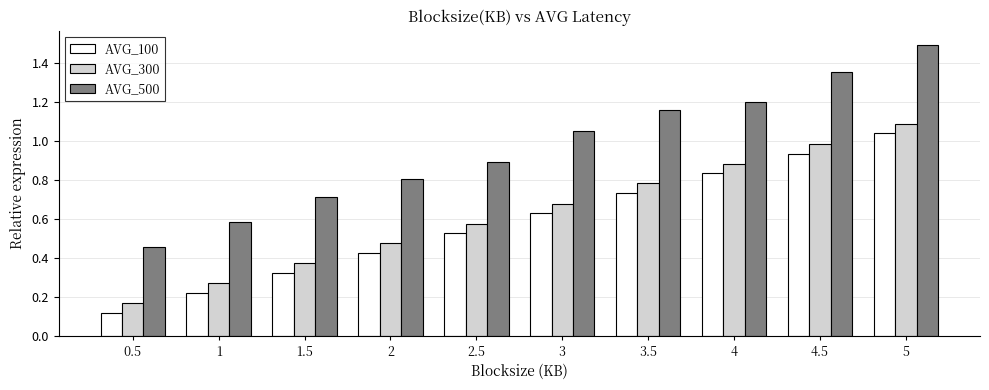

List the labels in order of AVG_100 value, largest first.

5, 4.5, 4, 3.5, 3, 2.5, 2, 1.5, 1, 0.5